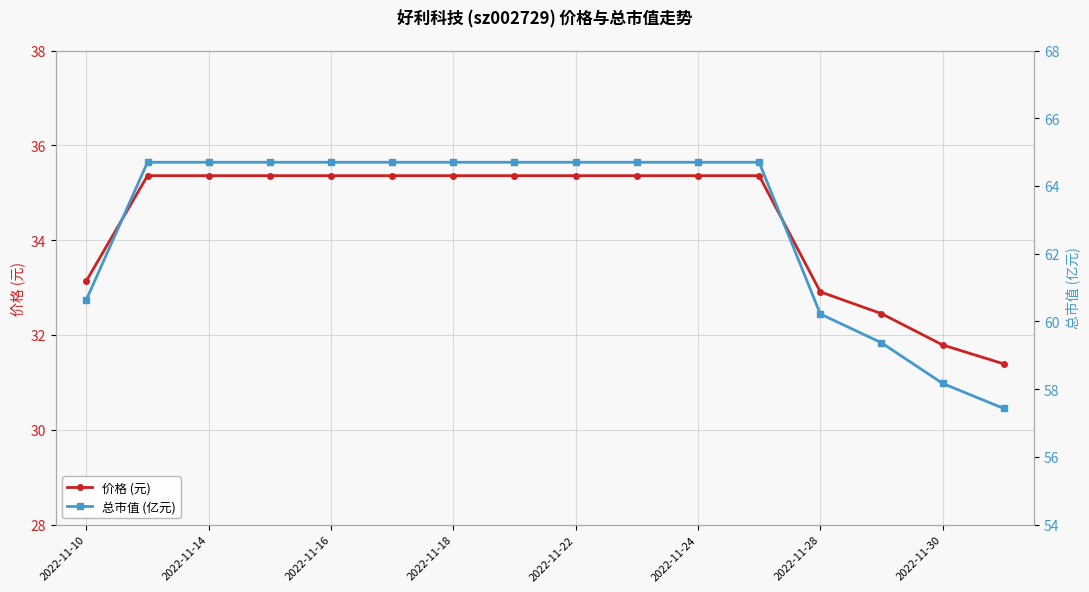

Which series has the widest spread of values?

总市值 (亿元)